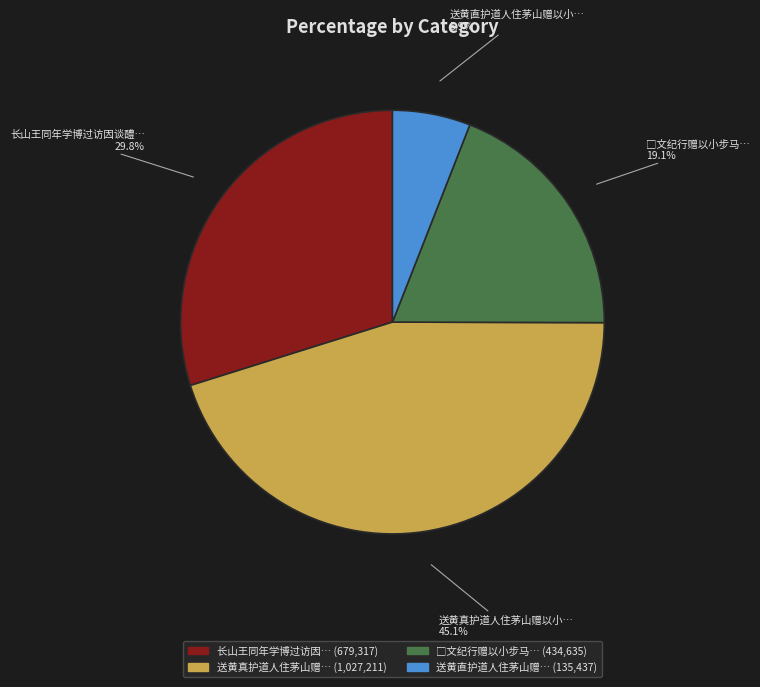

Is there a majority slice in this chart?

No